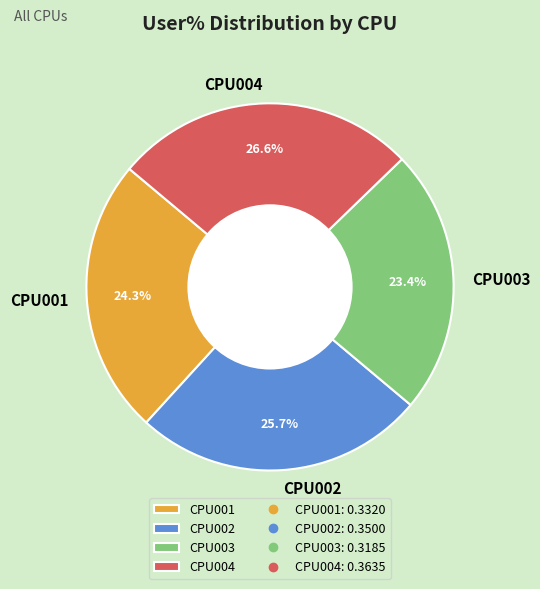

Which has a higher value, CPU002 or CPU004?

CPU004